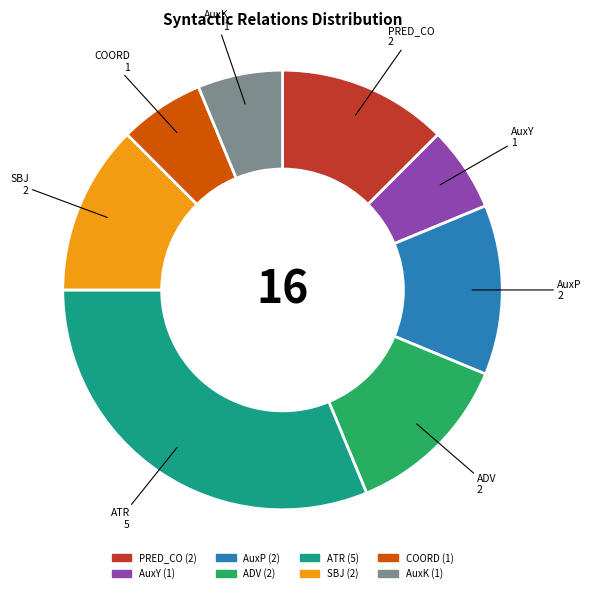

Is there a majority slice in this chart?

No